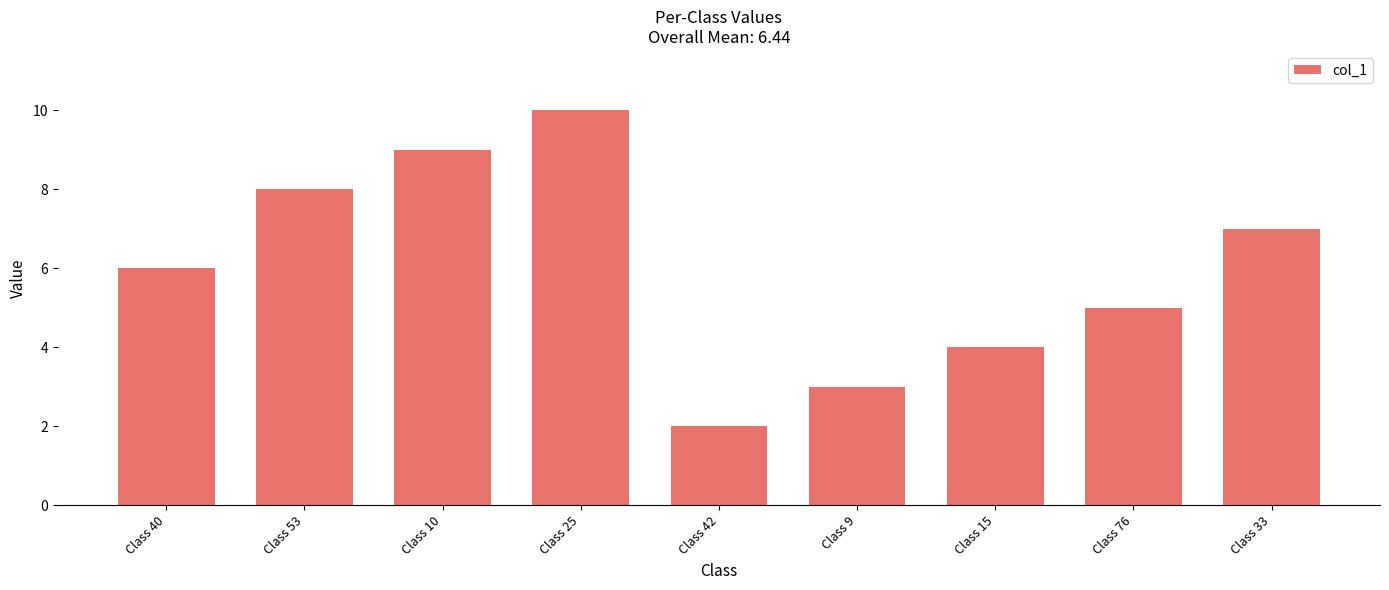

What is the change in value from Class 10 to Class 76?

-4.0